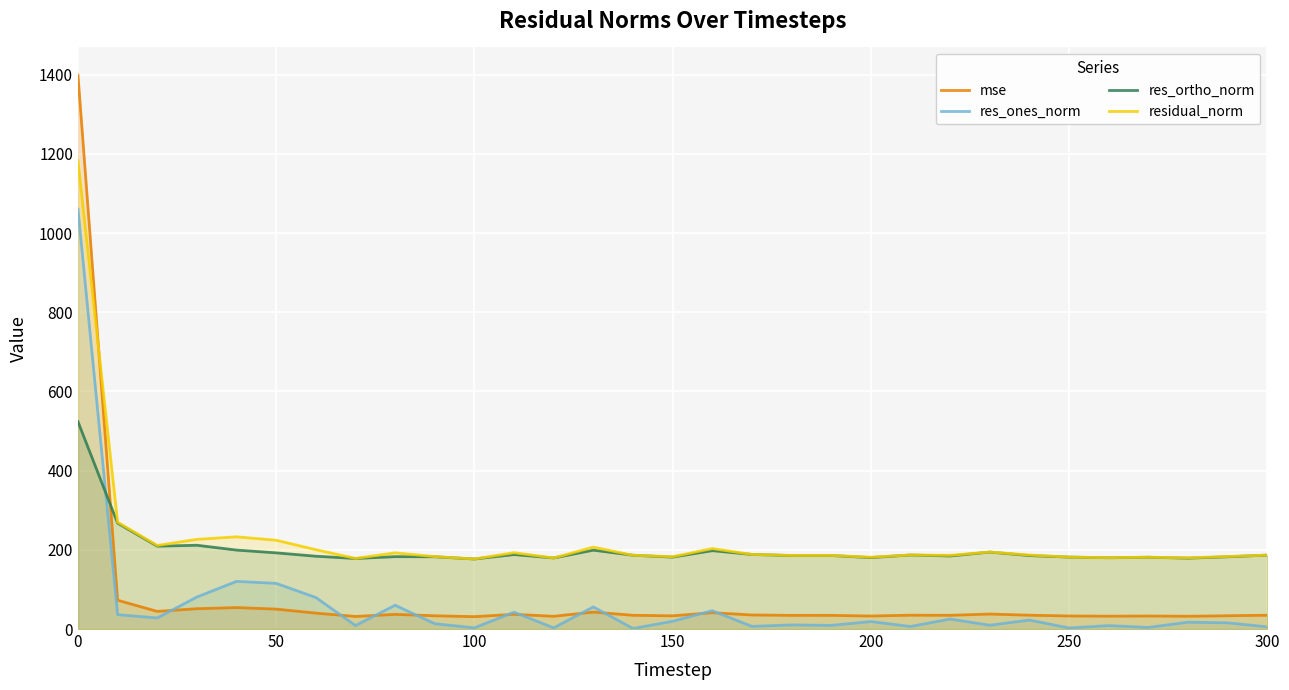

Which series has the widest spread of values?

mse